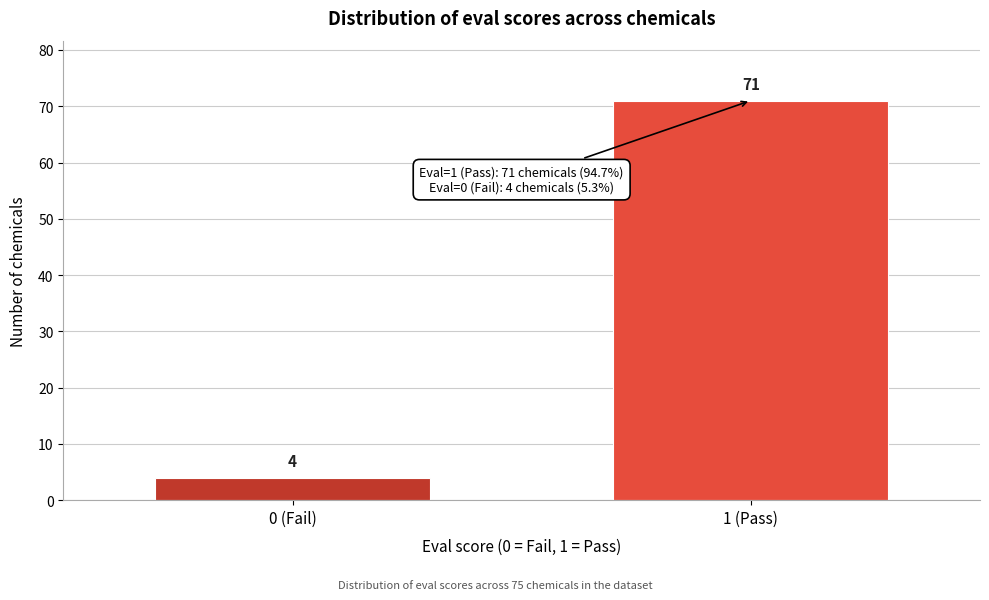

Reading right to left, what are all the values shown in this chart?

71	4